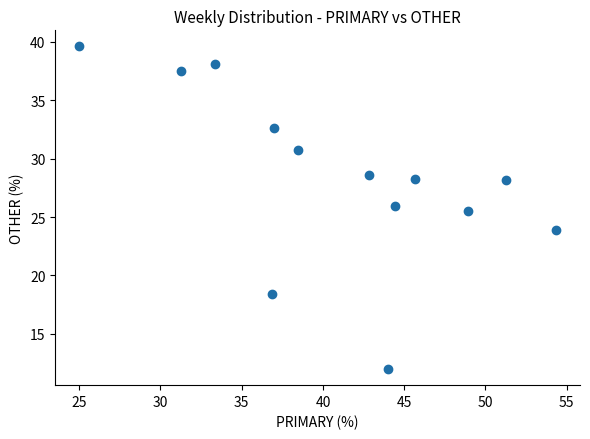

What Y value in the scatter plot is closest to 25?

25.5